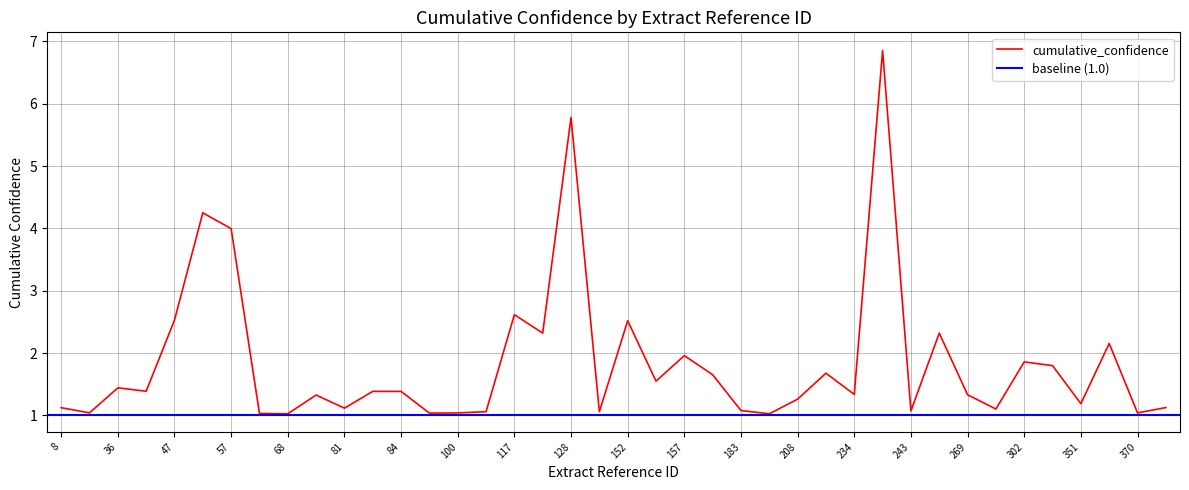

The value of cumulative_confidence at 57 is 5.3. True or false?

False